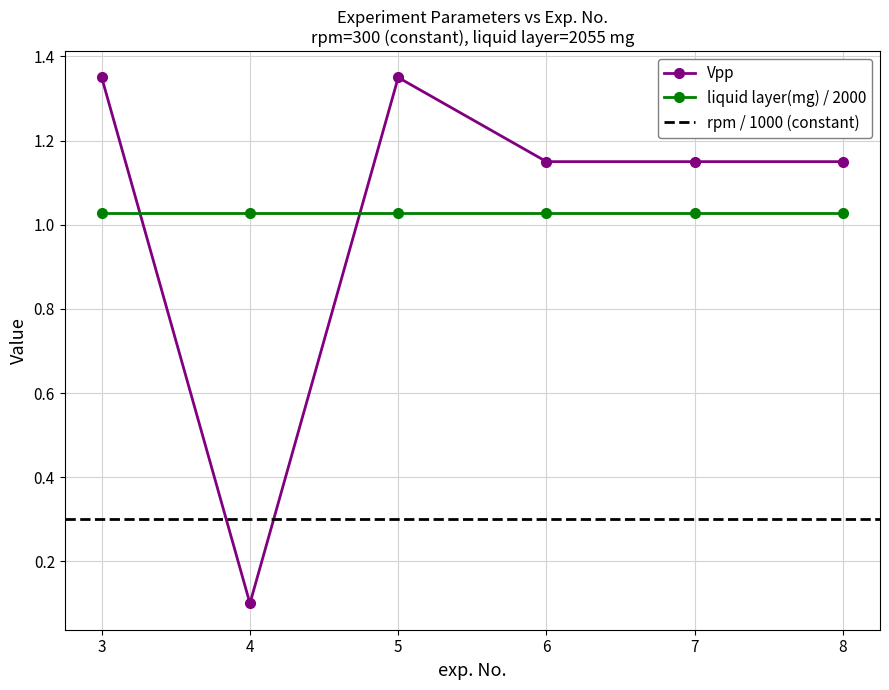

Which label corresponds to the smallest value in the chart?

4